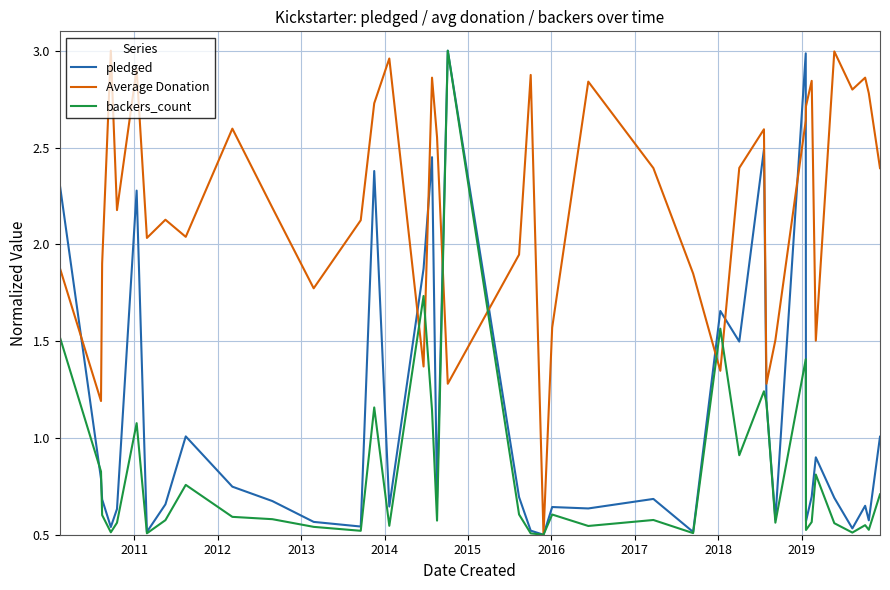

Is this an area chart (filled region under the line)?

No